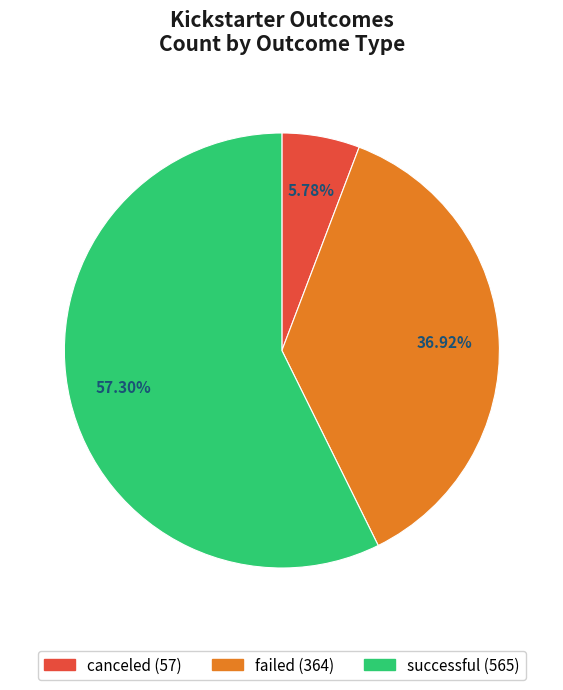

How many segments does this pie chart have?

3